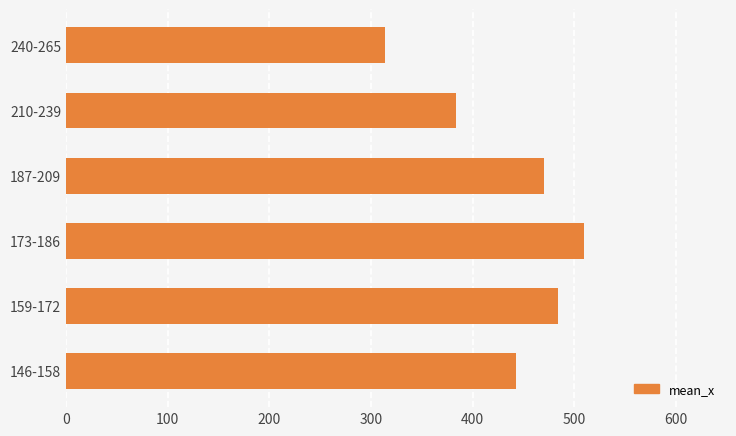

Which label corresponds to the smallest value in the chart?

240-265